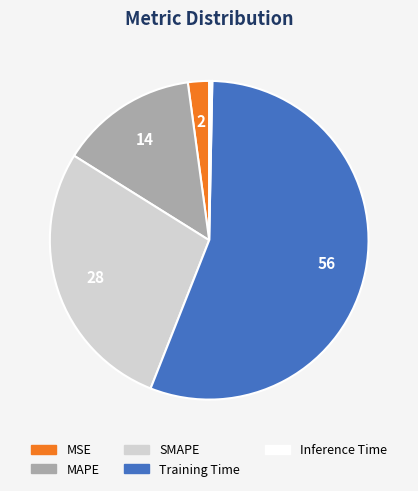

True or false: MAPE accounts for 6% of the total.

False